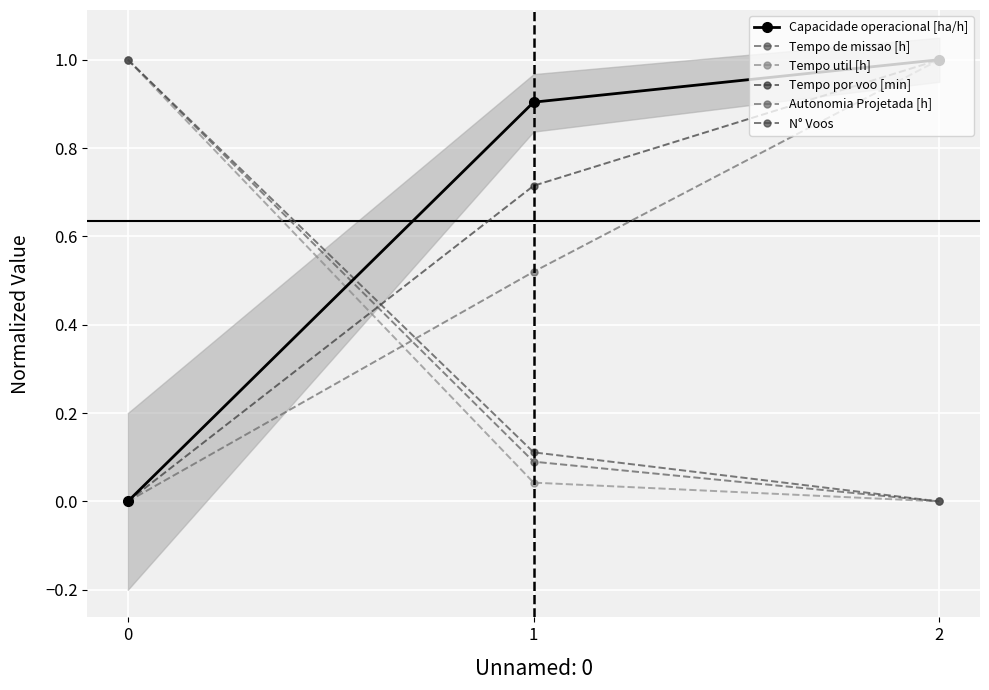

Reading left to right, list all the values displayed in this chart.

Capacidade operacional [ha/h]: 0.0	0.9	1.0
Tempo de missao [h]: 1.0	0.1	0.0
Tempo util [h]: 1.0	0.0	0.0
Tempo por voo [min]: 0.0	0.7	1.0
Autonomia Projetada [h]: 0.0	0.5	1.0
N° Voos: 1.0	0.1	0.0